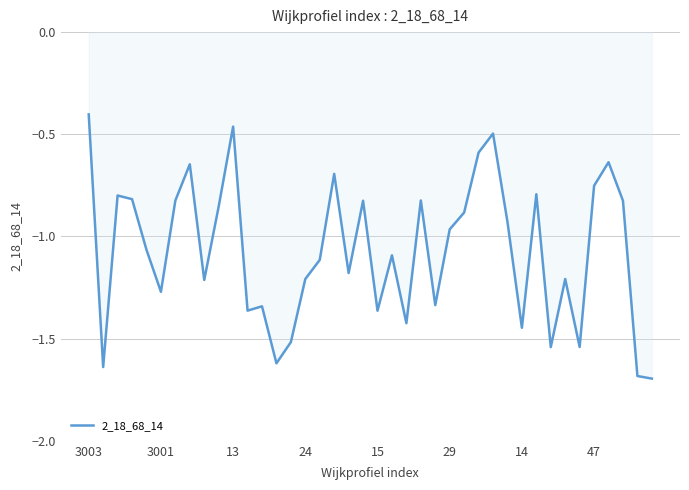

What is the difference between the maximum and minimum values?

1.3